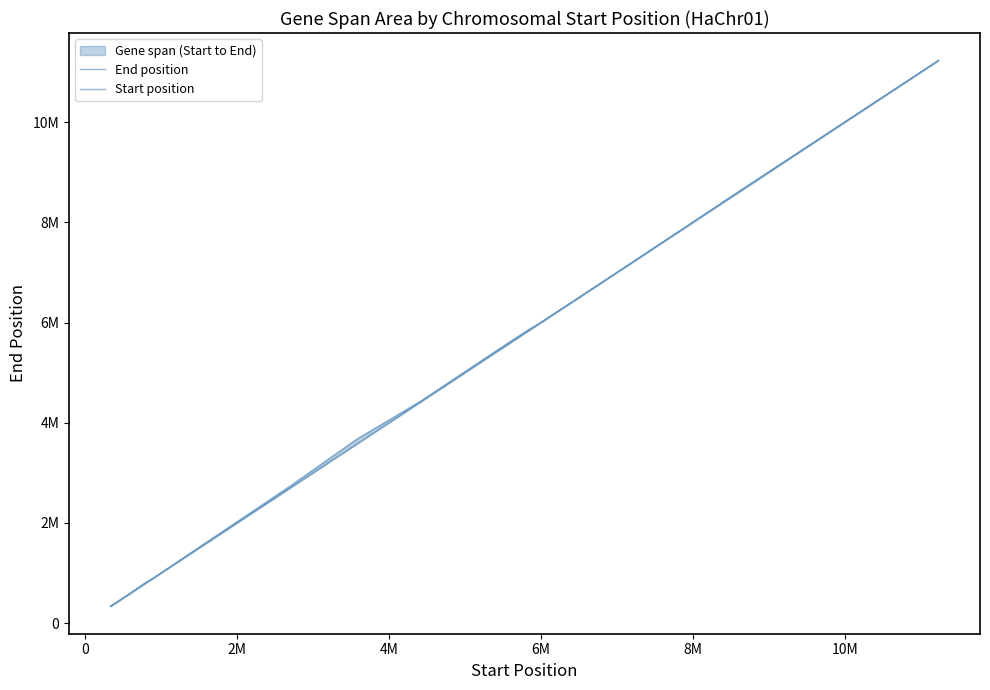

Does the chart have visible grid lines?

No